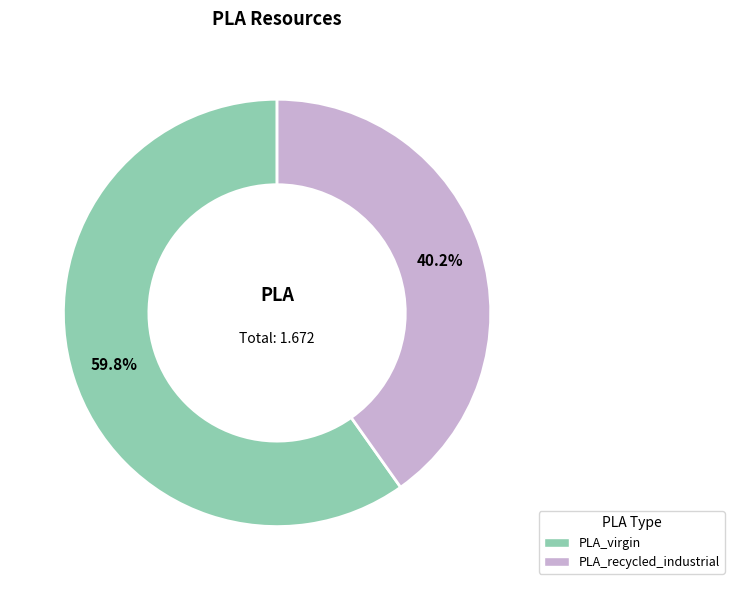

Is there any slice that represents more than half of the pie?

Yes